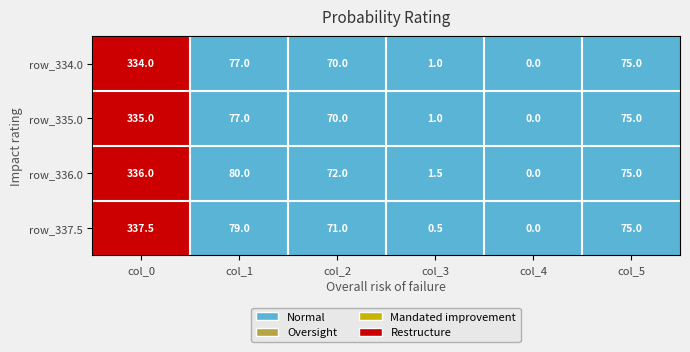

Which series has the largest total across all categories?

row_336.0